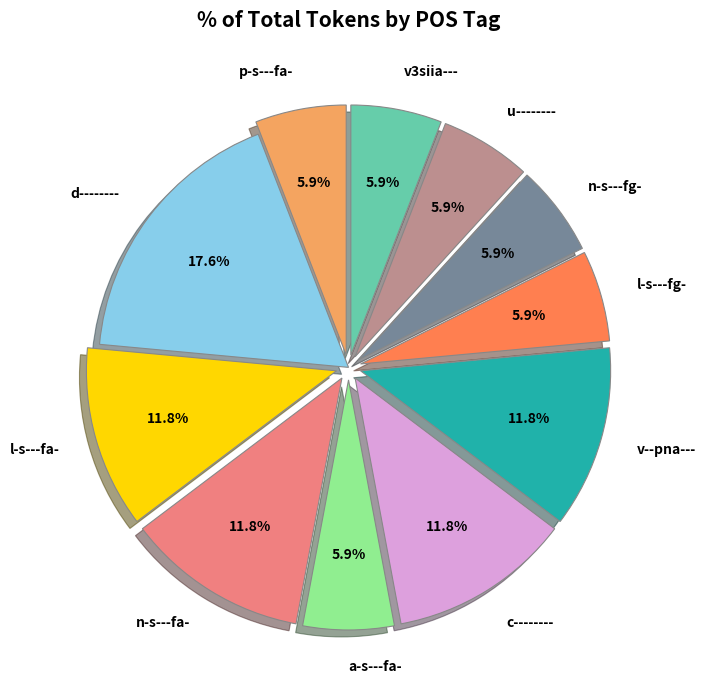

How many segments does this pie chart have?

11